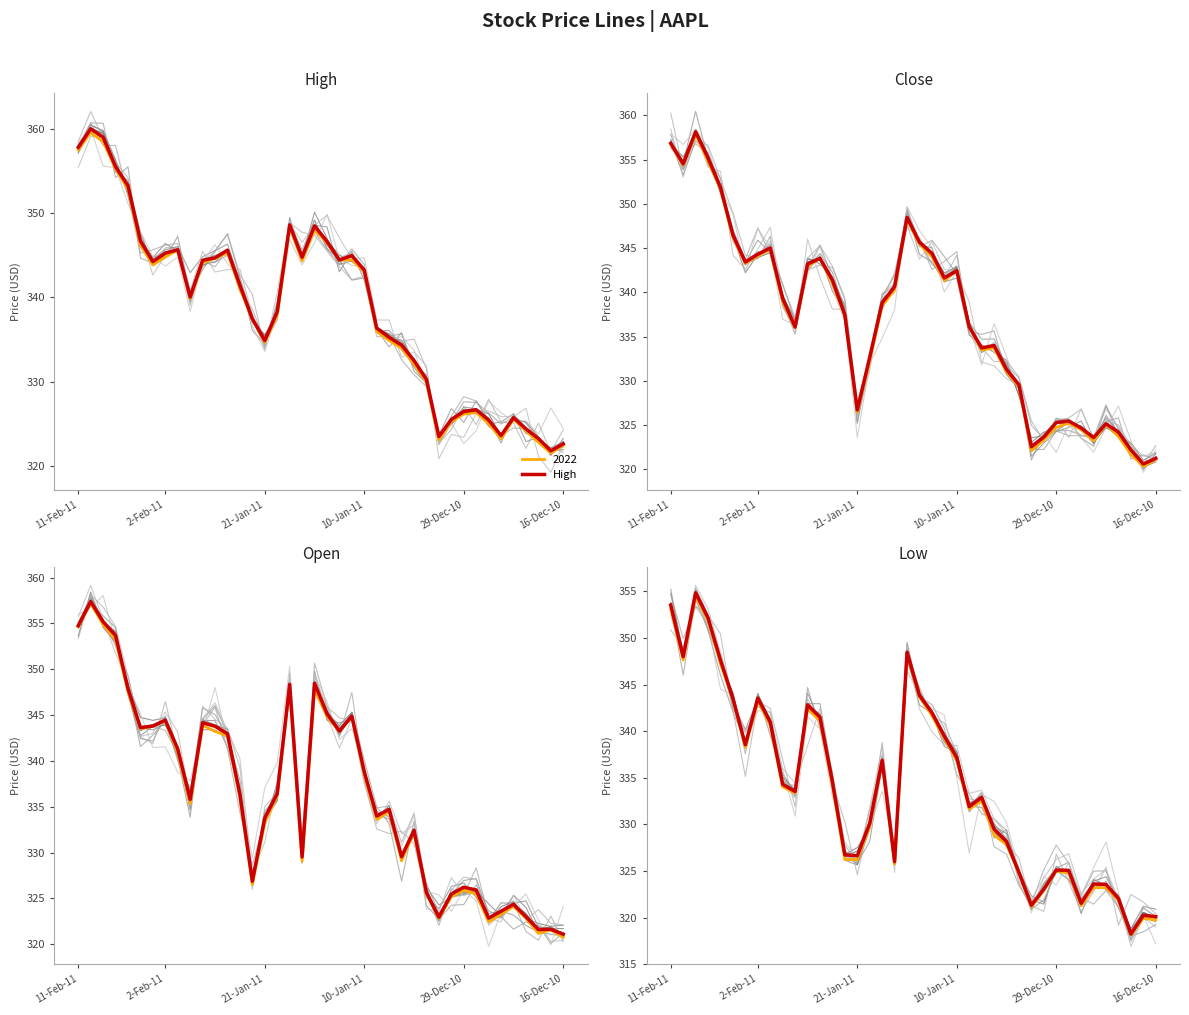

At 26, list the series in order from smallest to largest.

Low, Open, Close, High